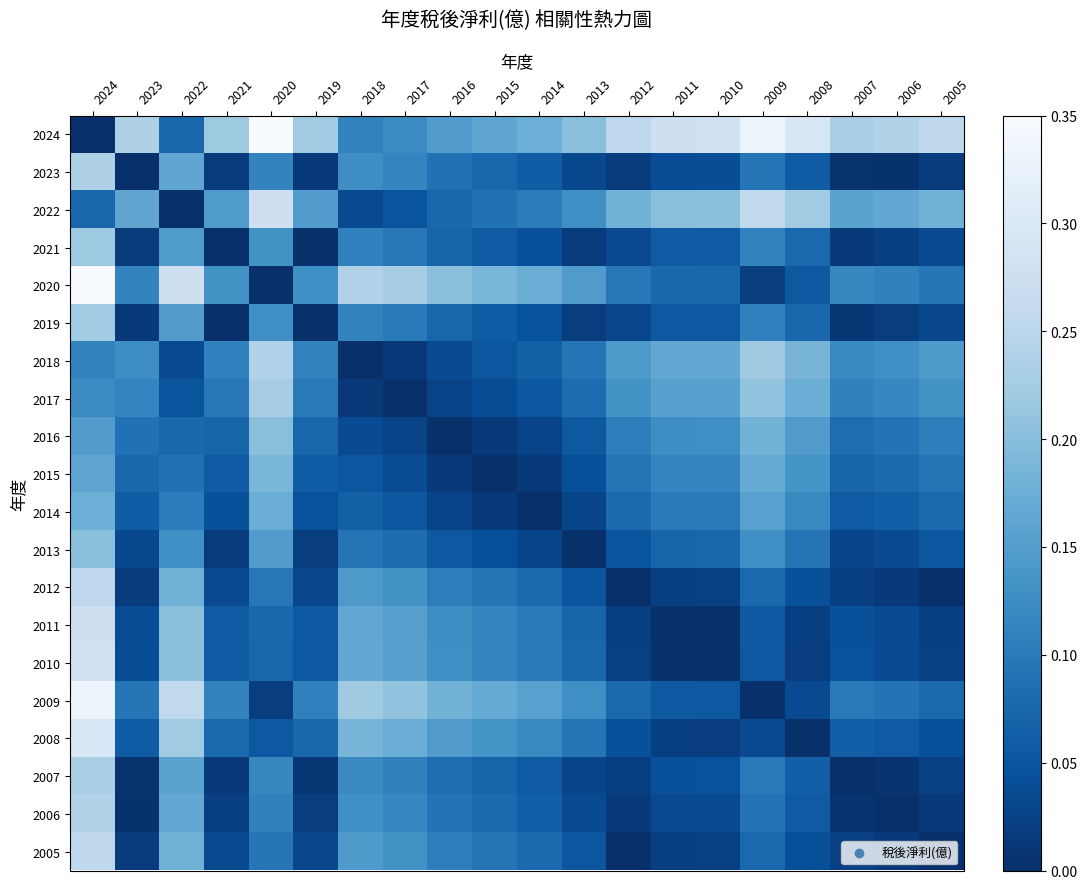

Rank the series at 2009 from highest to lowest value.

2024, 2022, 2018, 2017, 2016, 2015, 2014, 2013, 2021, 2019, 2007, 2023, 2006, 2012, 2005, 2011, 2010, 2008, 2020, 2009